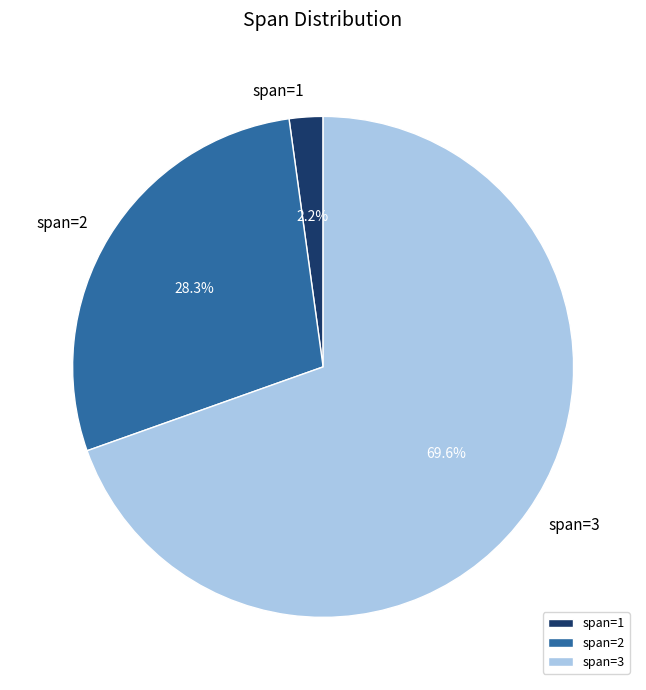

Count the number of slices in the pie.

3